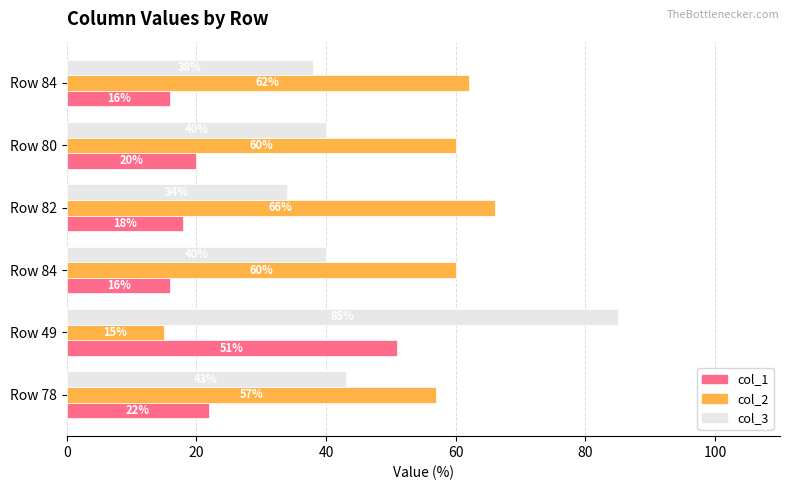

How many distinct data groups are displayed?

3